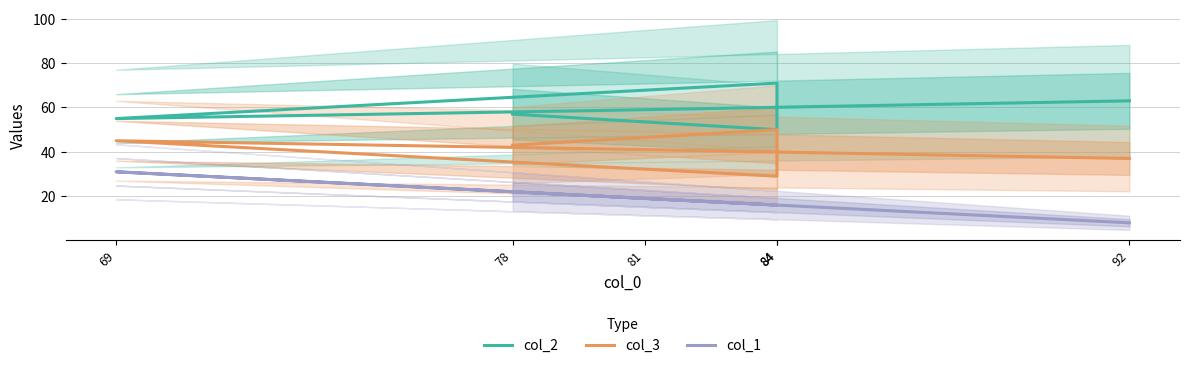

Reading left to right, what are all the values shown in this chart?

col_2: 92=63	81=59	69=55	84=71	84=50	78=57
col_3: 92=37	81=41	69=45	84=29	84=50	78=43
col_1: 92=8	81=19	69=31	84=16	84=16	78=22